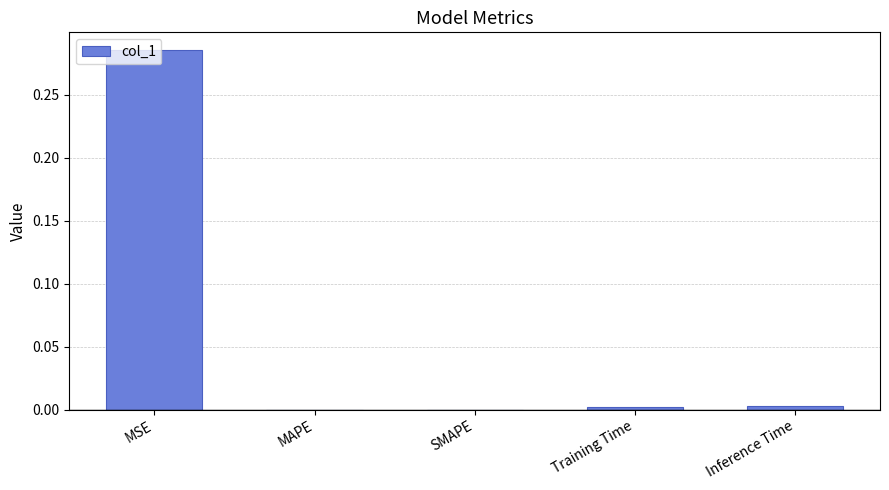

True or false: the data shows 0.0 at Training Time.

True